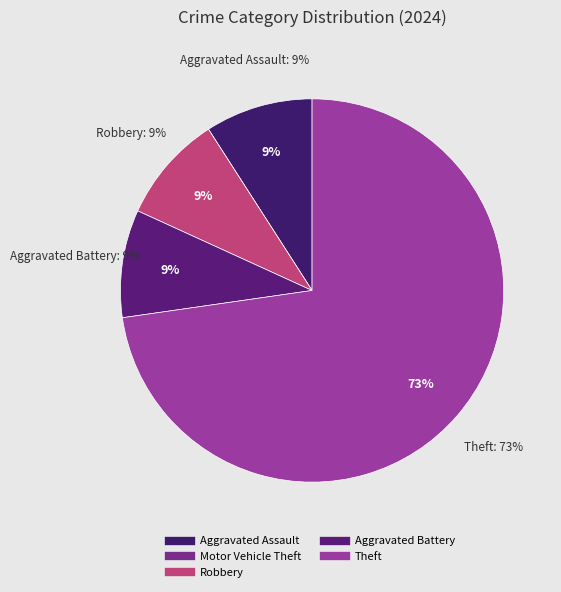

Which slice is the smallest?

Motor Vehicle Theft